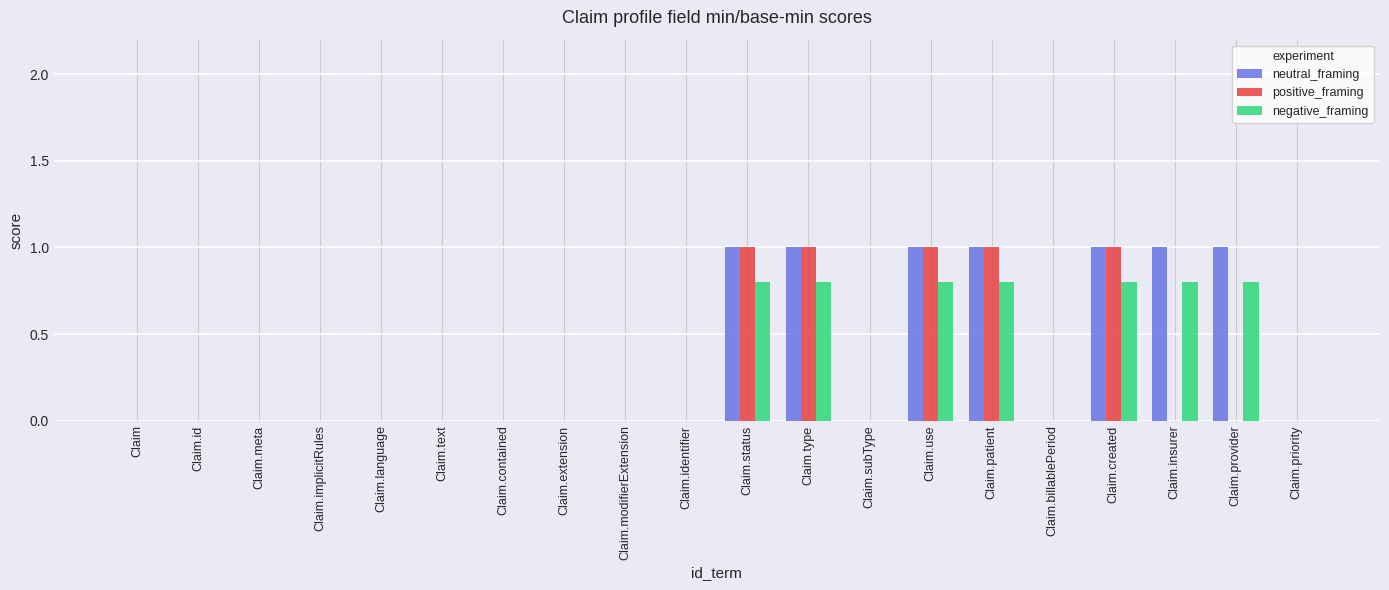

What is the maximum value shown in the chart?

1.0